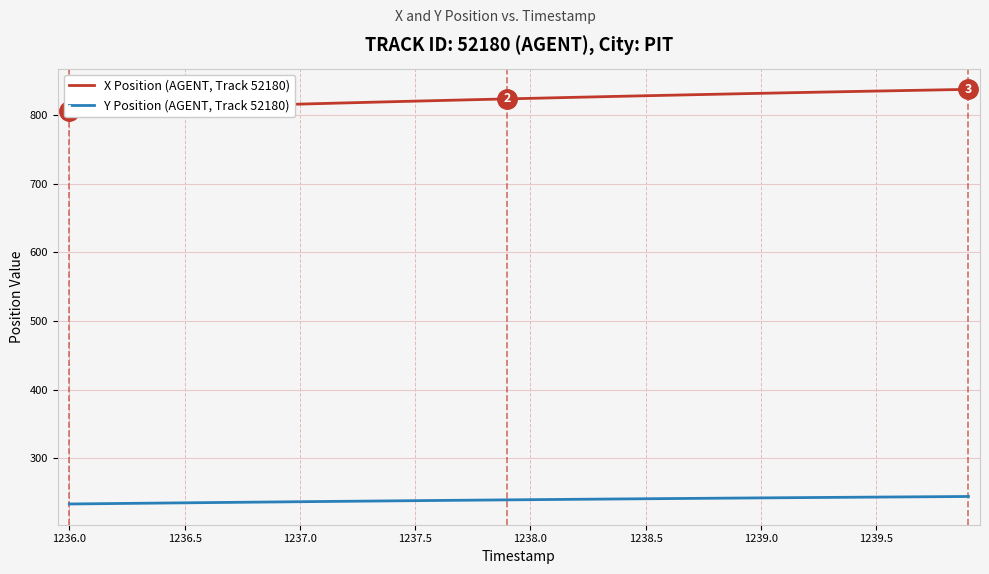

The Y Position (AGENT, Track 52180) series shows 241.2 at 1238.5. True or false?

True